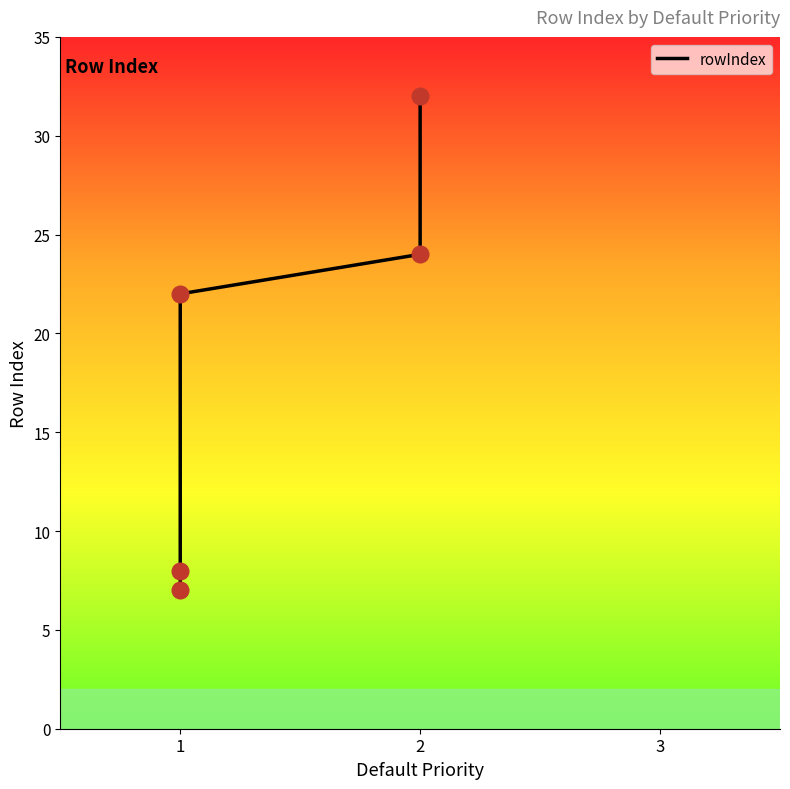

Reading right to left, extract all data points from this chart.

32	24	22	8	7